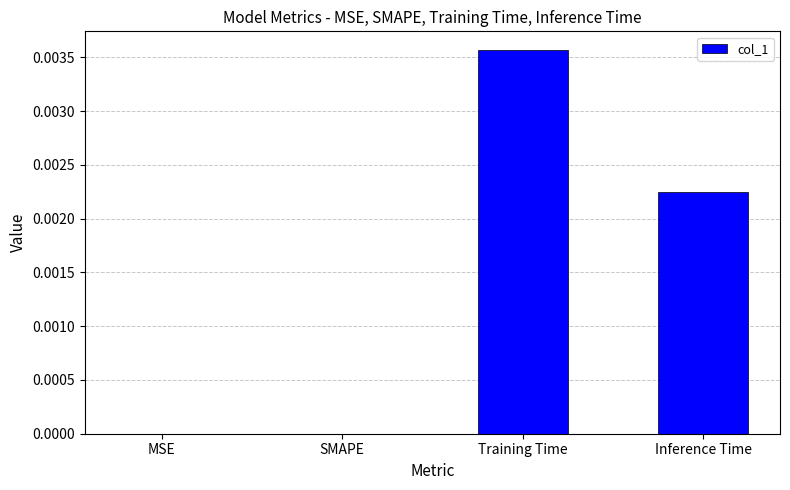

Is it true that the value at Inference Time is 0.0?

True